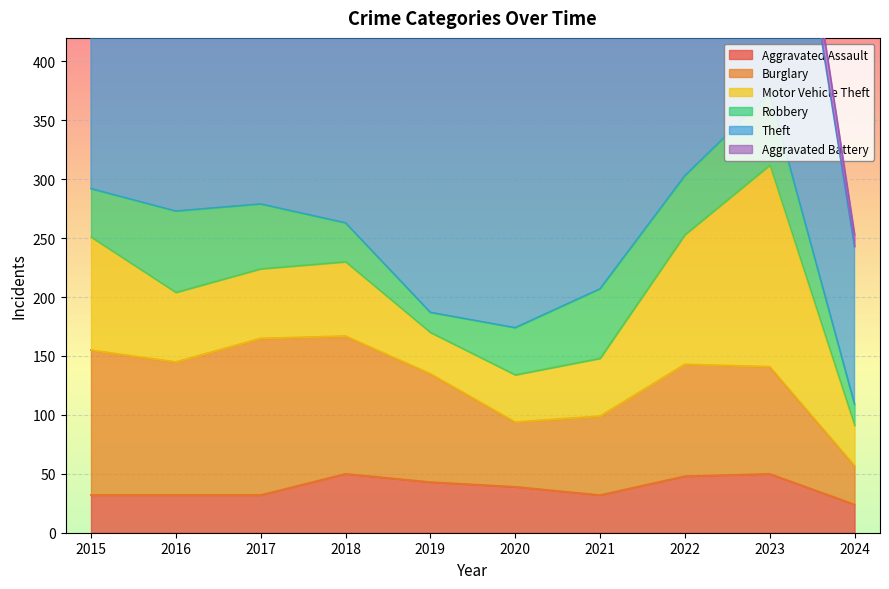

Does the chart display data point markers on the line(s)?

No